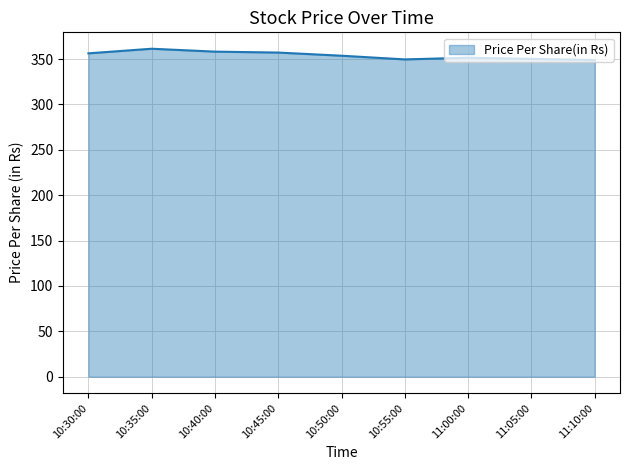

The value at 10:55:00 is 234.6. True or false?

False